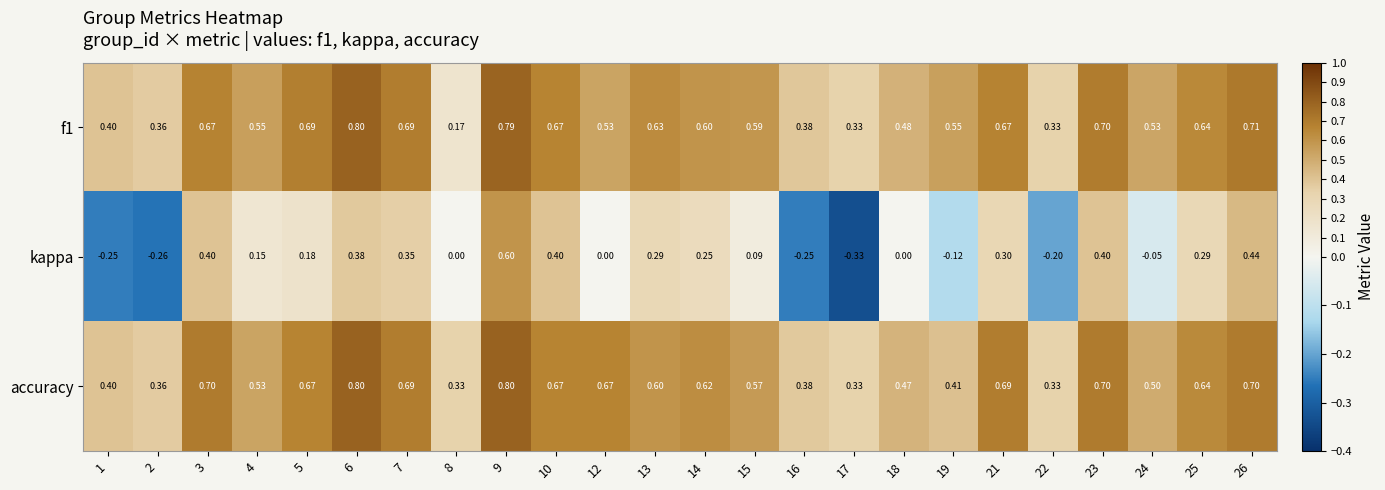

Which series has the largest total across all categories?

accuracy